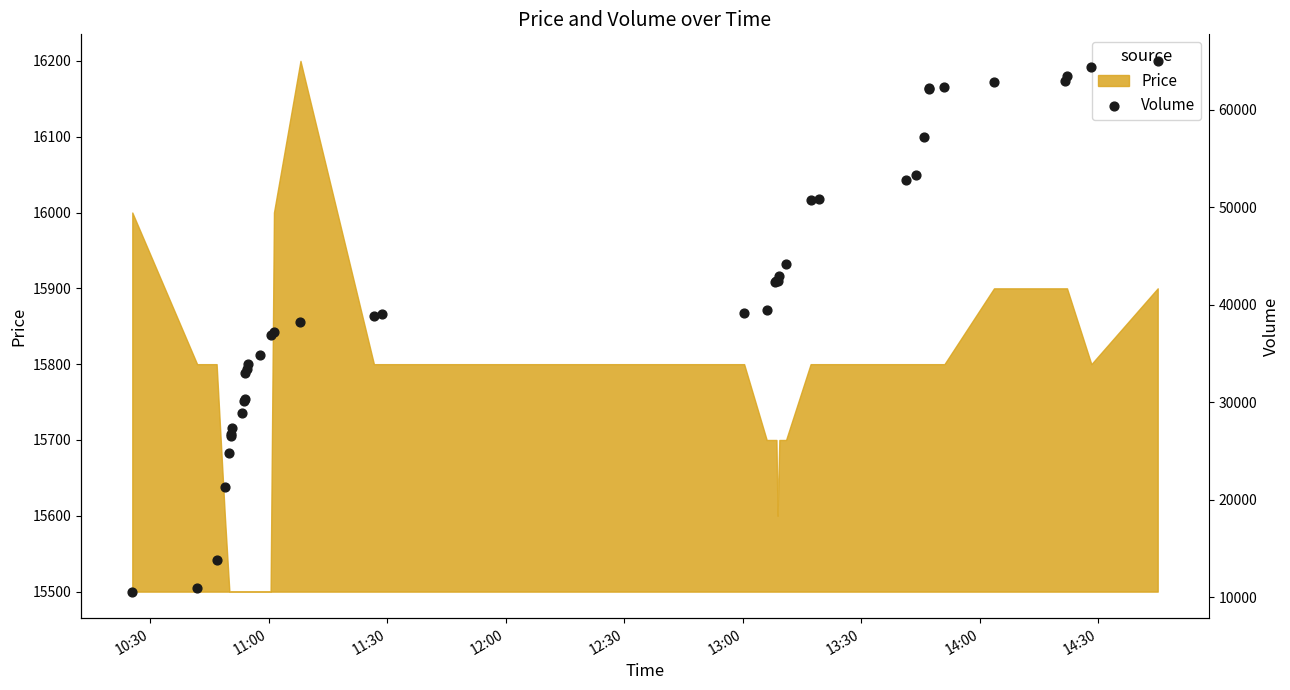

What is the maximum value for Price?

16200